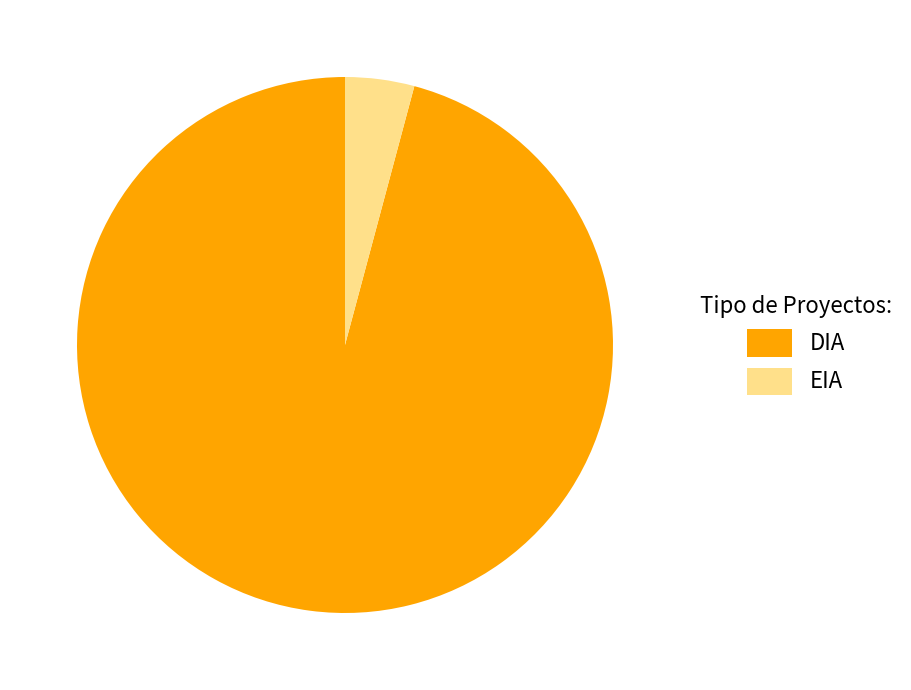

How many slices are in this pie chart?

2